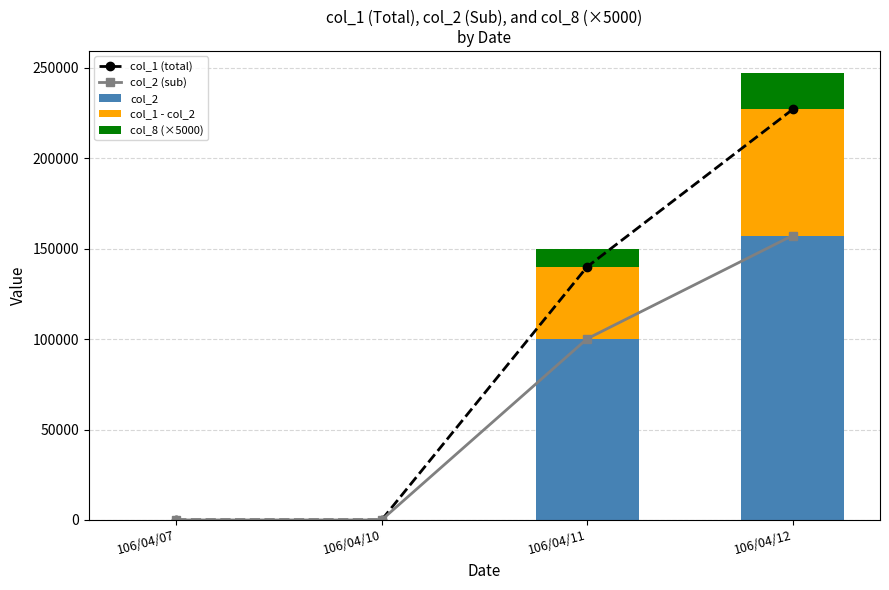

What is the difference between the maximum and minimum values in the col_2 series?

157270